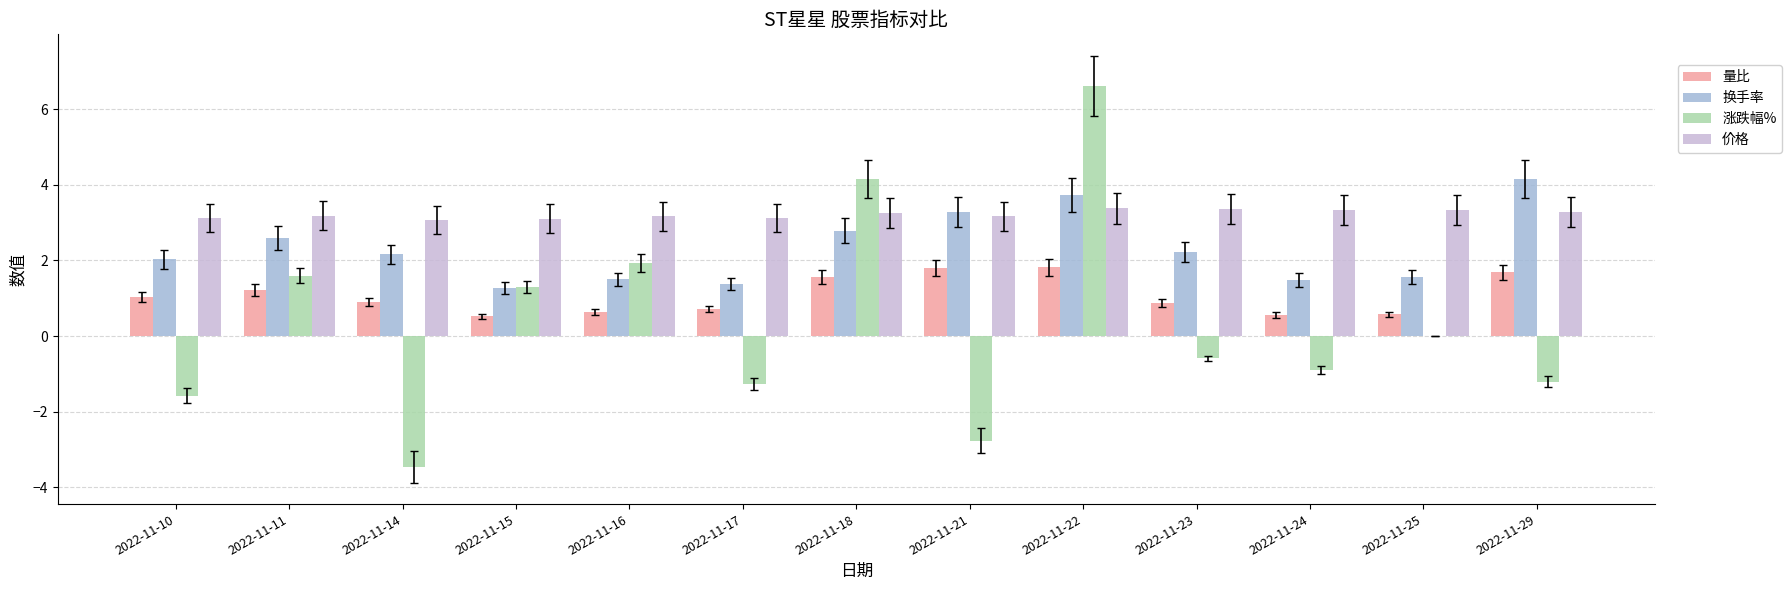

Which series changed the most between 2022-11-15 and 2022-11-24?

涨跌幅%